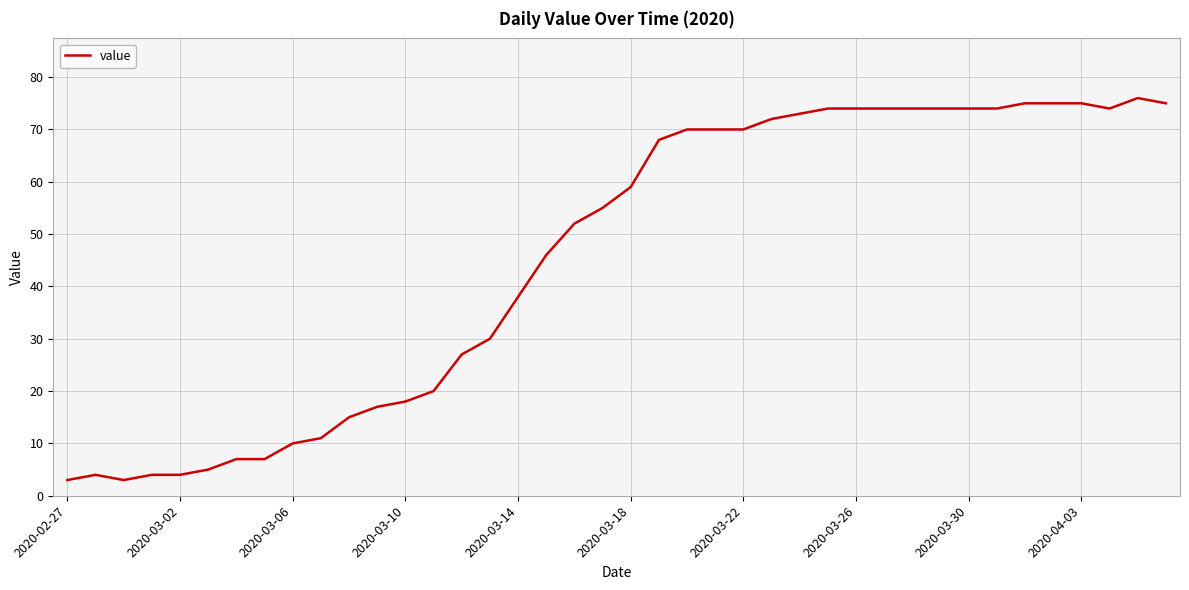

How many lines are shown in the chart?

1